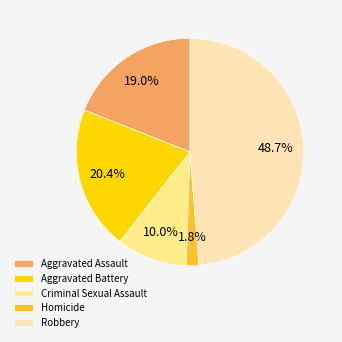

Combined, what portion of the pie is Aggravated Battery and Robbery?

69.2%